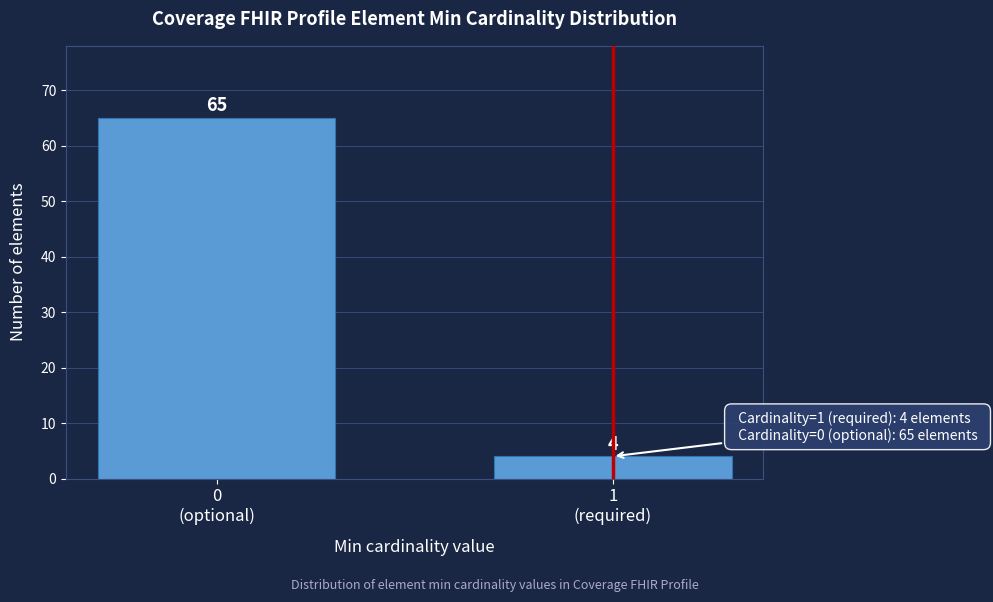

Reading right to left, transcribe all the data shown in this chart.

4	65